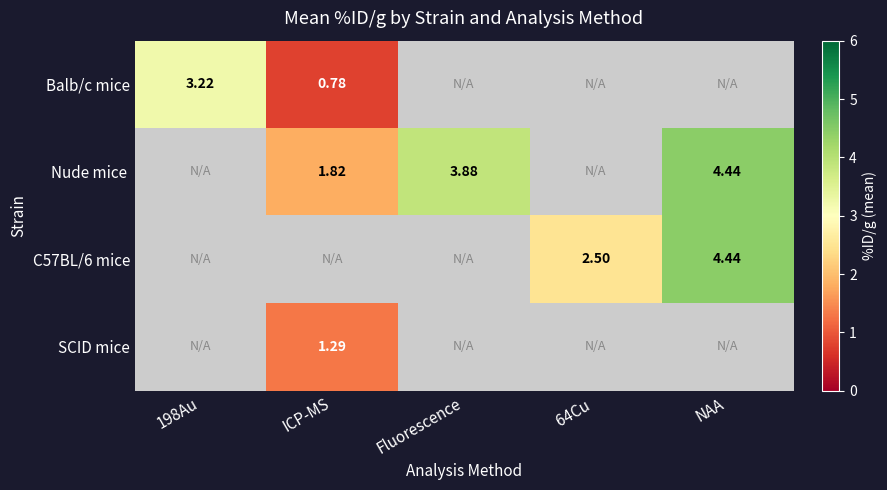

At how many categories does at least one series exceed 3?

3